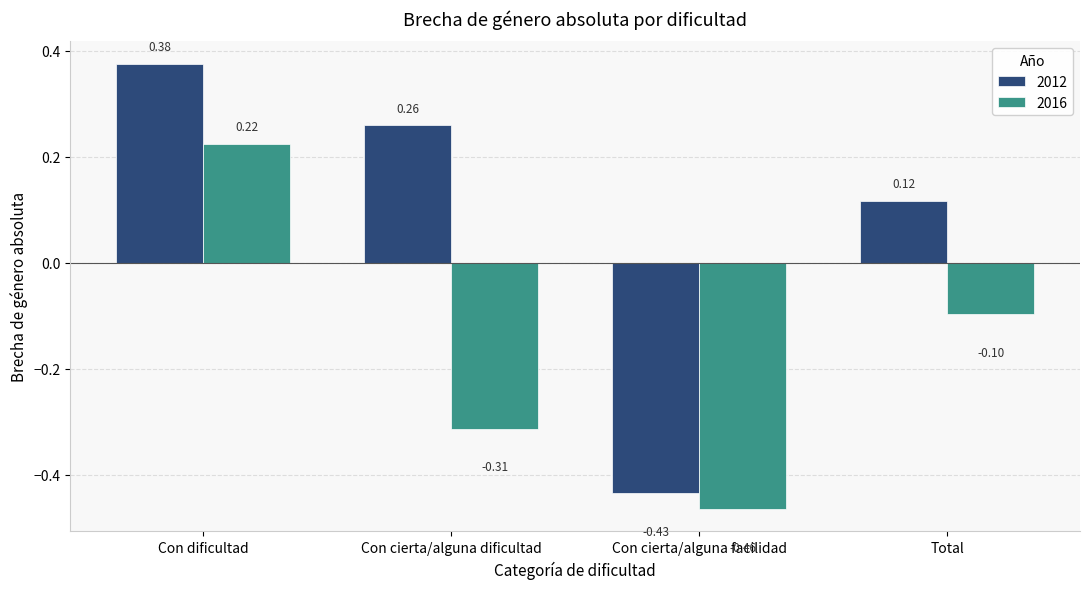

Are the bars grouped side by side (vs. stacked)?

Yes